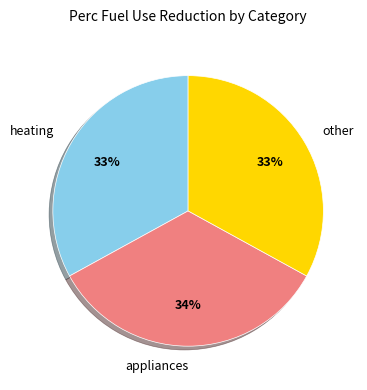

Which slice is the largest?

appliances